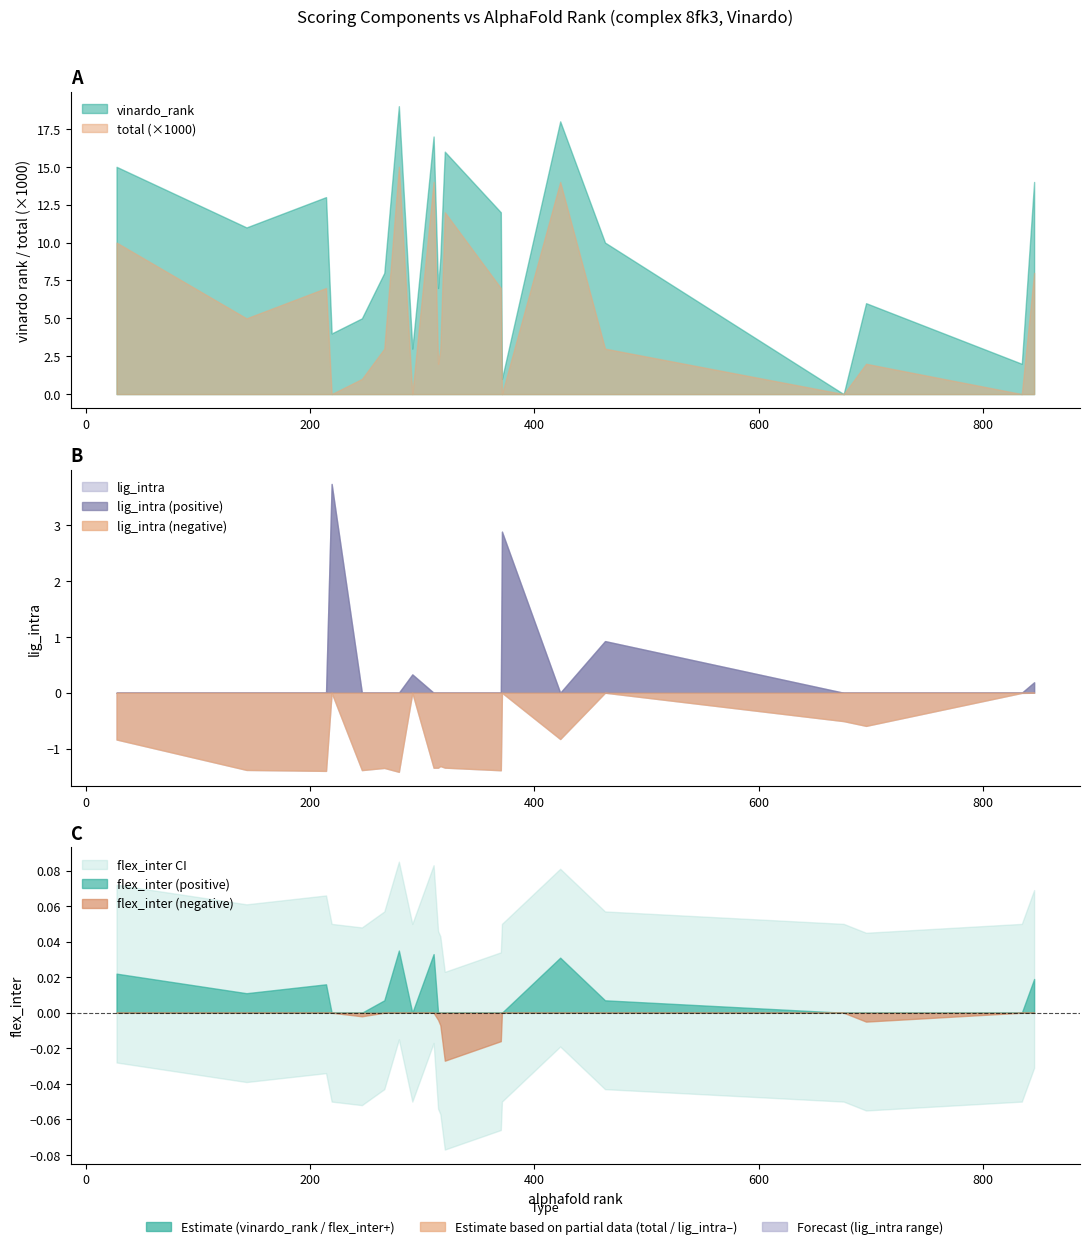

Which series changed the most between 0 and 55?

vinardo_rank